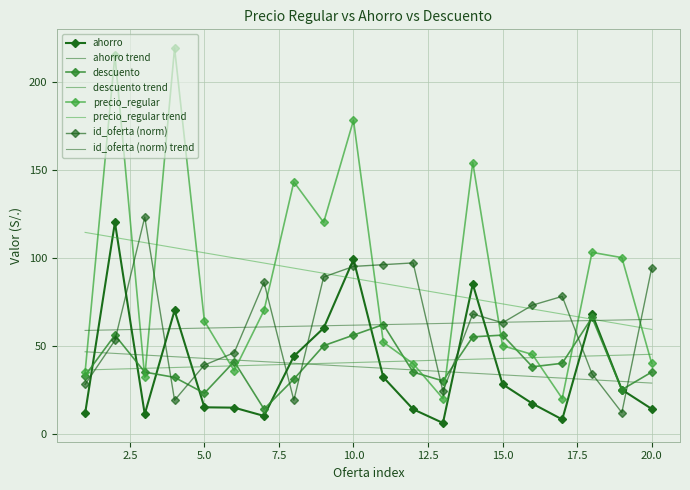

How many categories are shown in the chart?

20